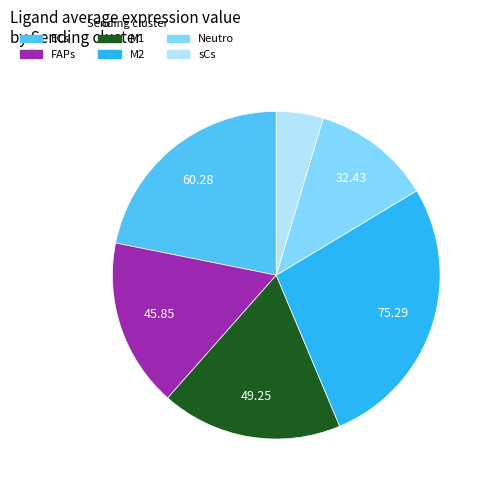

What is the ratio of the value at Neutro to the value at sCs?

2.5